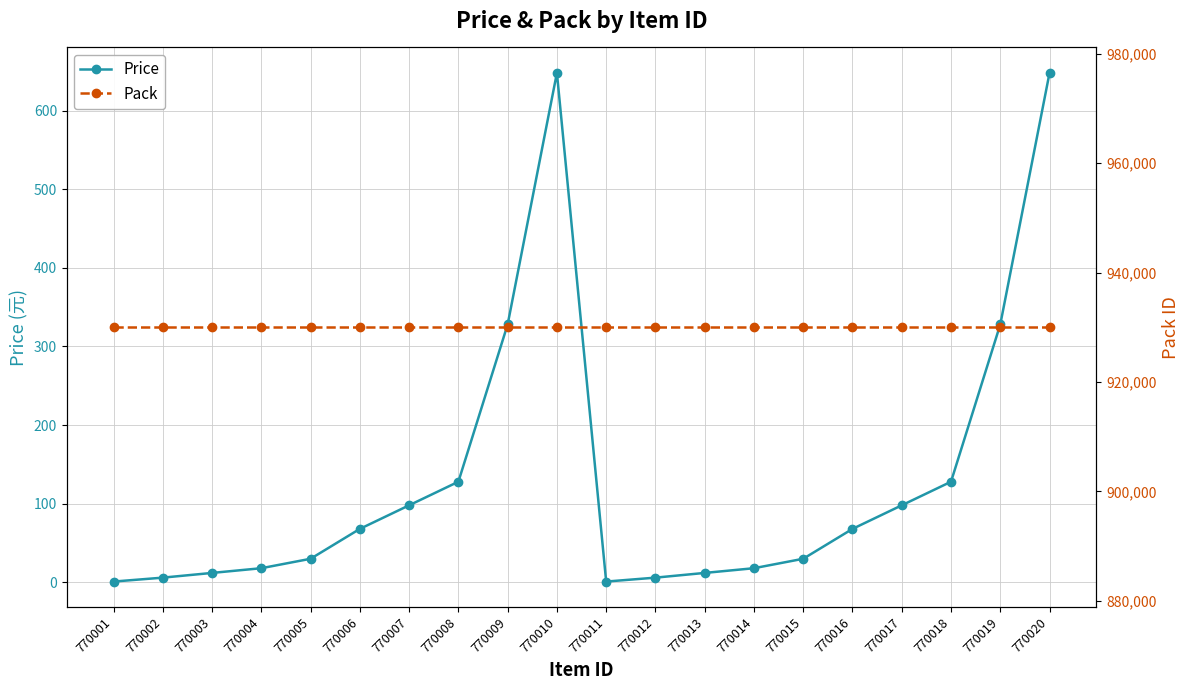

Where is the first local minimum for Price?

770011